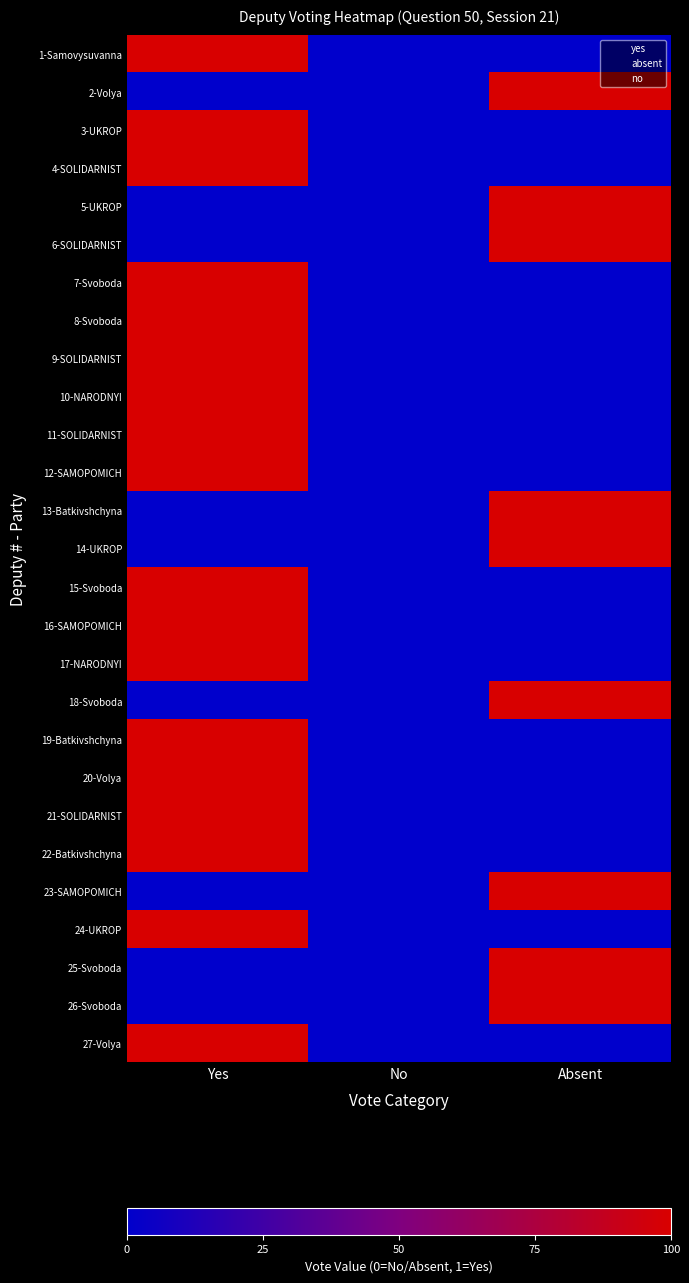

Reading right to left, extract all data points from this chart.

1-Samovysuvanna: Absent=0	No=0	Yes=1
2-Volya: Absent=1	No=0	Yes=0
3-UKROP: Absent=0	No=0	Yes=1
4-SOLIDARNIST: Absent=0	No=0	Yes=1
5-UKROP: Absent=1	No=0	Yes=0
6-SOLIDARNIST: Absent=1	No=0	Yes=0
7-Svoboda: Absent=0	No=0	Yes=1
8-Svoboda: Absent=0	No=0	Yes=1
9-SOLIDARNIST: Absent=0	No=0	Yes=1
10-NARODNYI: Absent=0	No=0	Yes=1
11-SOLIDARNIST: Absent=0	No=0	Yes=1
12-SAMOPOMICH: Absent=0	No=0	Yes=1
13-Batkivshchyna: Absent=1	No=0	Yes=0
14-UKROP: Absent=1	No=0	Yes=0
15-Svoboda: Absent=0	No=0	Yes=1
16-SAMOPOMICH: Absent=0	No=0	Yes=1
17-NARODNYI: Absent=0	No=0	Yes=1
18-Svoboda: Absent=1	No=0	Yes=0
19-Batkivshchyna: Absent=0	No=0	Yes=1
20-Volya: Absent=0	No=0	Yes=1
21-SOLIDARNIST: Absent=0	No=0	Yes=1
22-Batkivshchyna: Absent=0	No=0	Yes=1
23-SAMOPOMICH: Absent=1	No=0	Yes=0
24-UKROP: Absent=0	No=0	Yes=1
25-Svoboda: Absent=1	No=0	Yes=0
26-Svoboda: Absent=1	No=0	Yes=0
27-Volya: Absent=0	No=0	Yes=1